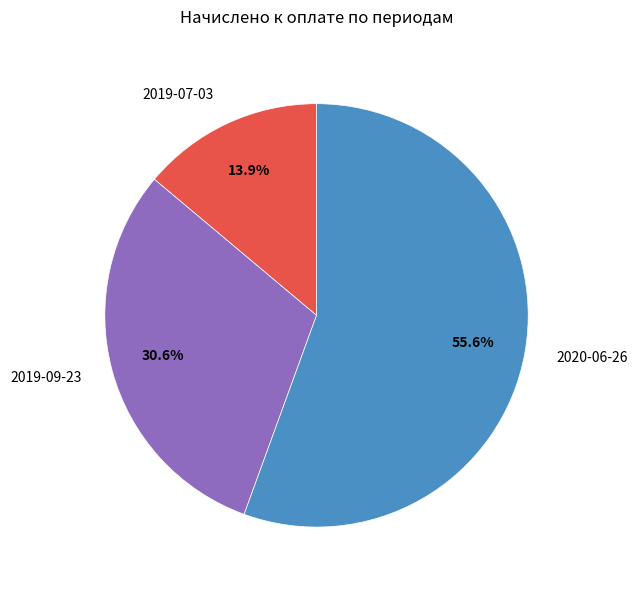

Between 2019-07-03 and 2019-09-23, which is larger?

2019-09-23